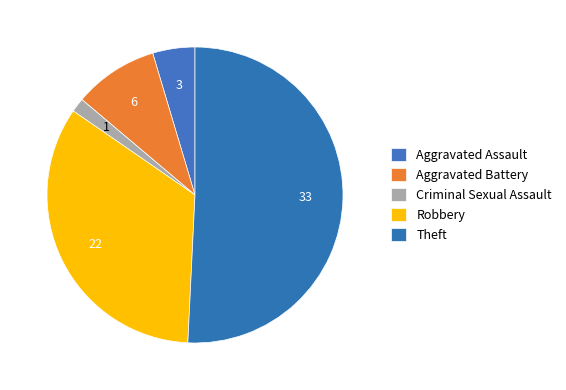

How many segments does this pie chart have?

5